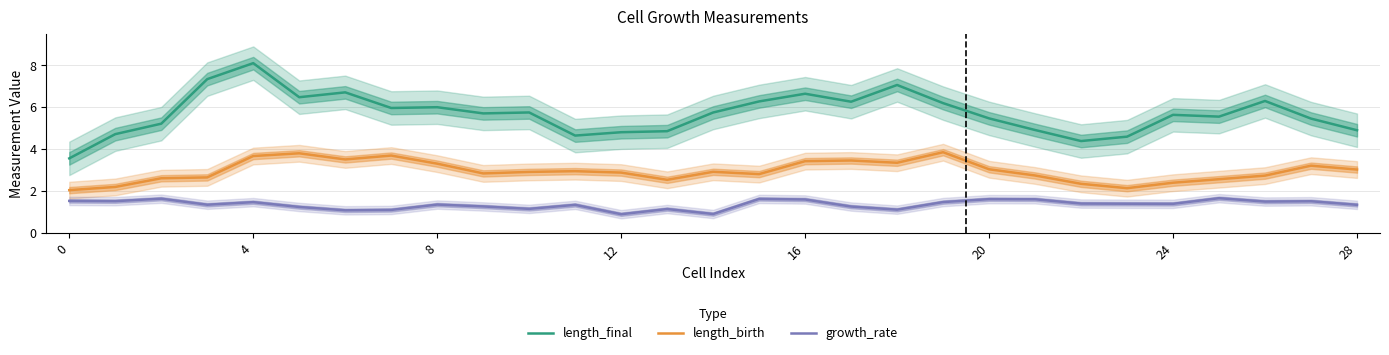

True or false: growth_rate and length_final cross at least once.

False